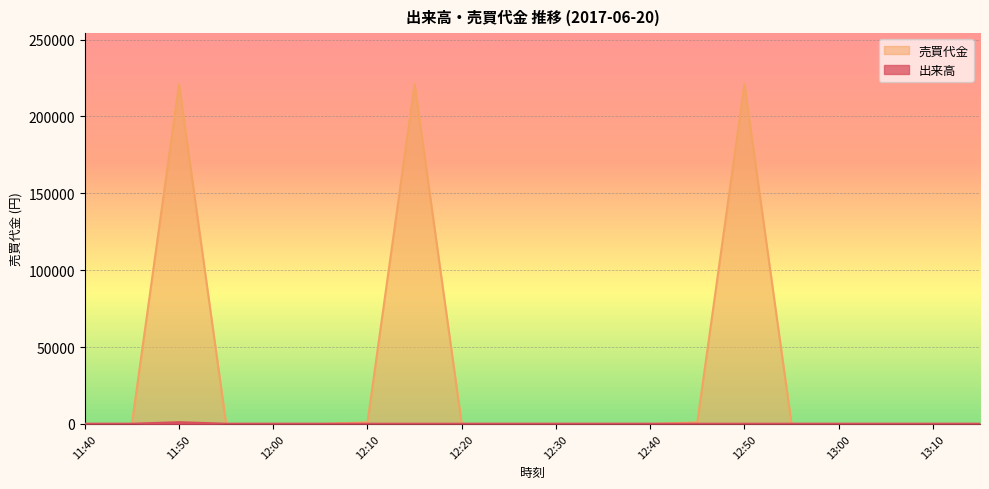

What position from the right is 12:15?

13